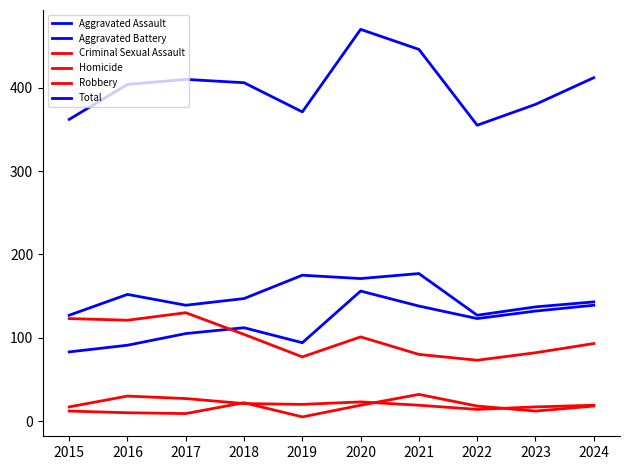

What is the value of the Aggravated Assault point at the 6th from the left?

156